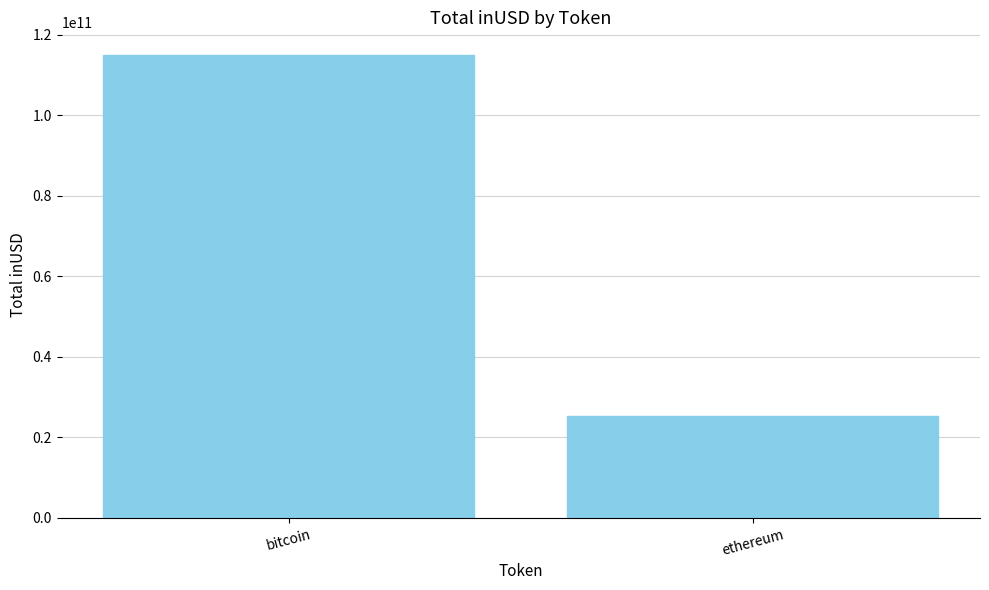

Between ethereum and bitcoin, which is larger?

bitcoin